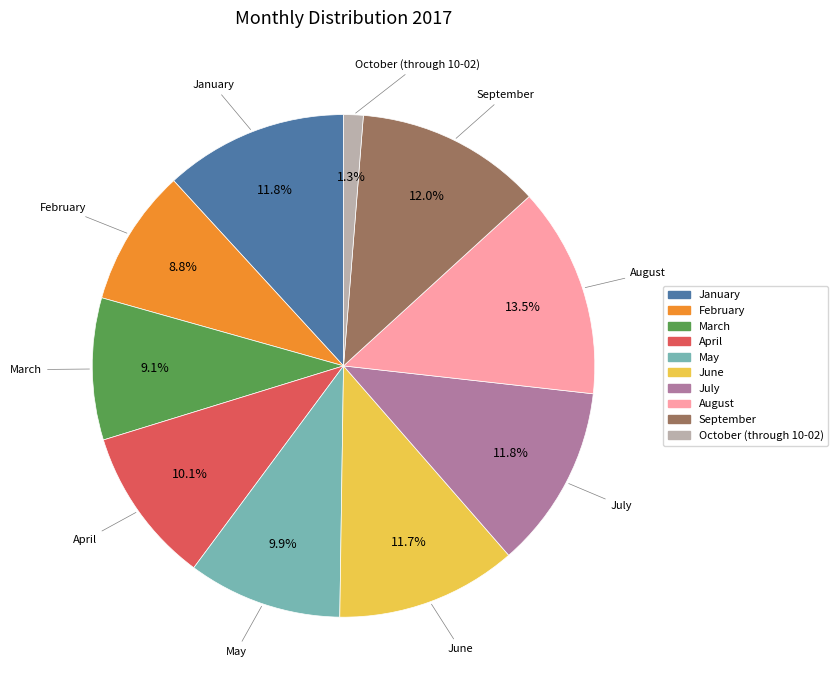

Is August the majority of the pie?

No